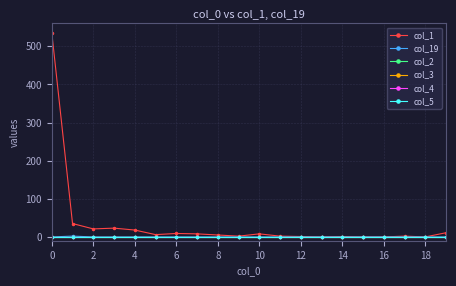

What is the average value of the col_1 series?

34